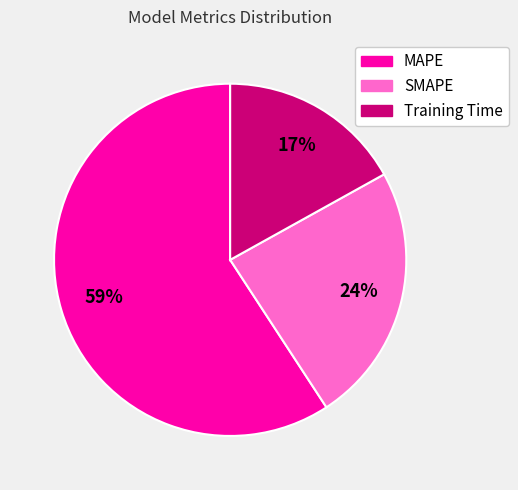

How many segments does this pie chart have?

3